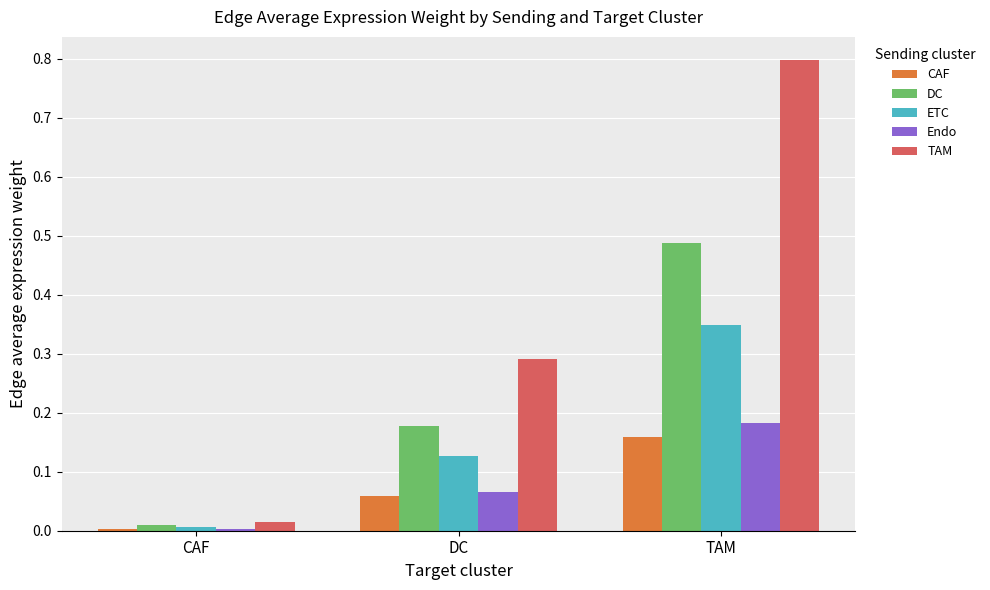

The value of Endo at CAF is 0.0. True or false?

True